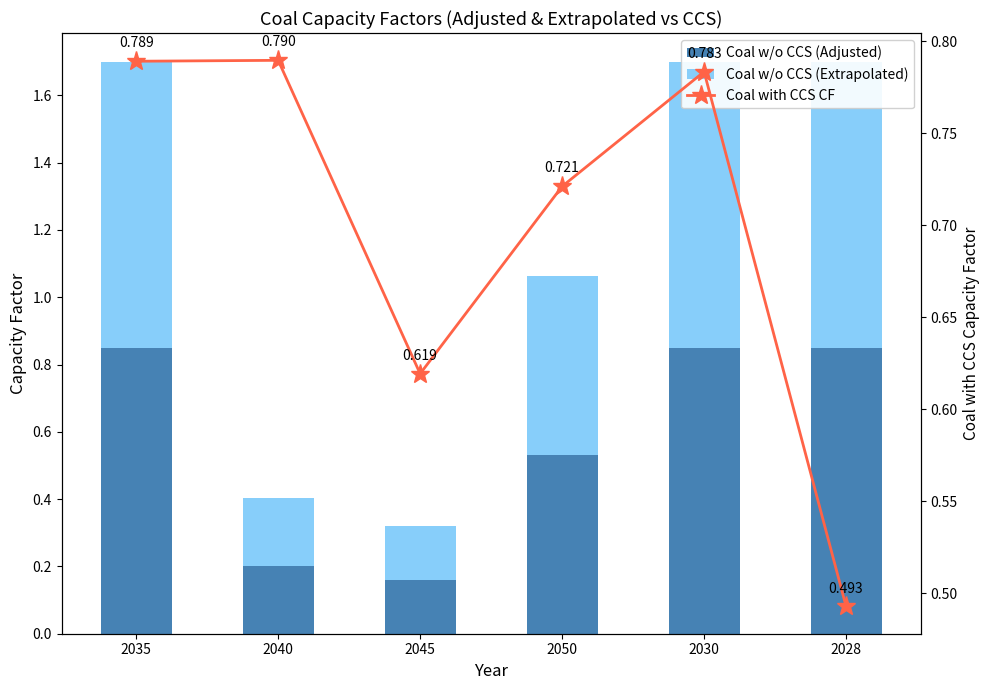

Reading right to left, transcribe all the data shown in this chart.

Coal w/o CCS (Adjusted): 2028=0.8	2030=0.8	2050=0.5	2045=0.2	2040=0.2	2035=0.8
Coal w/o CCS (Extrapolated): 2028=0.8	2030=0.8	2050=0.5	2045=0.2	2040=0.2	2035=0.8
Coal with CCS CF: 2028=0.5	2030=0.8	2050=0.7	2045=0.6	2040=0.8	2035=0.8